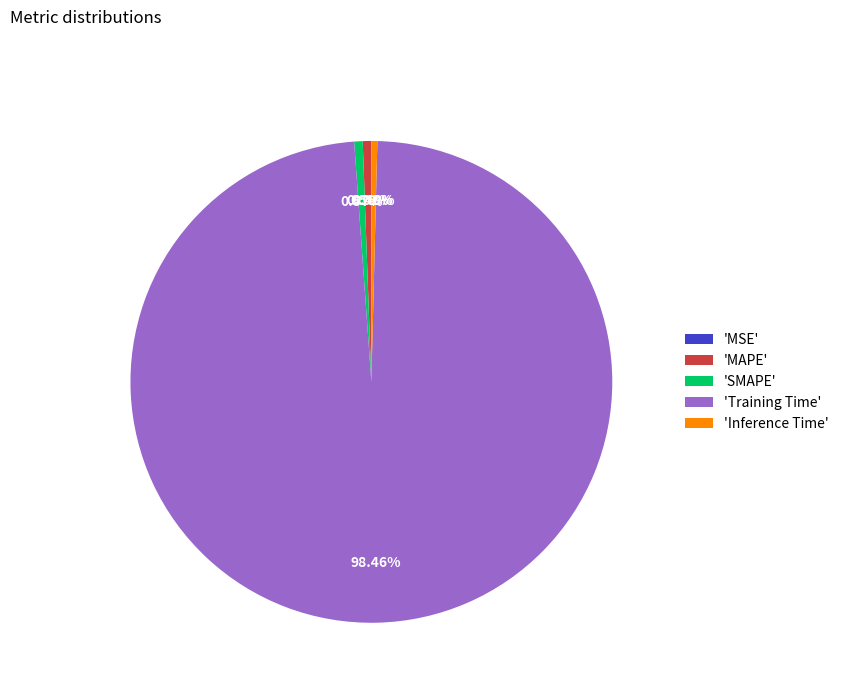

Which slice is the largest?

'Training Time'